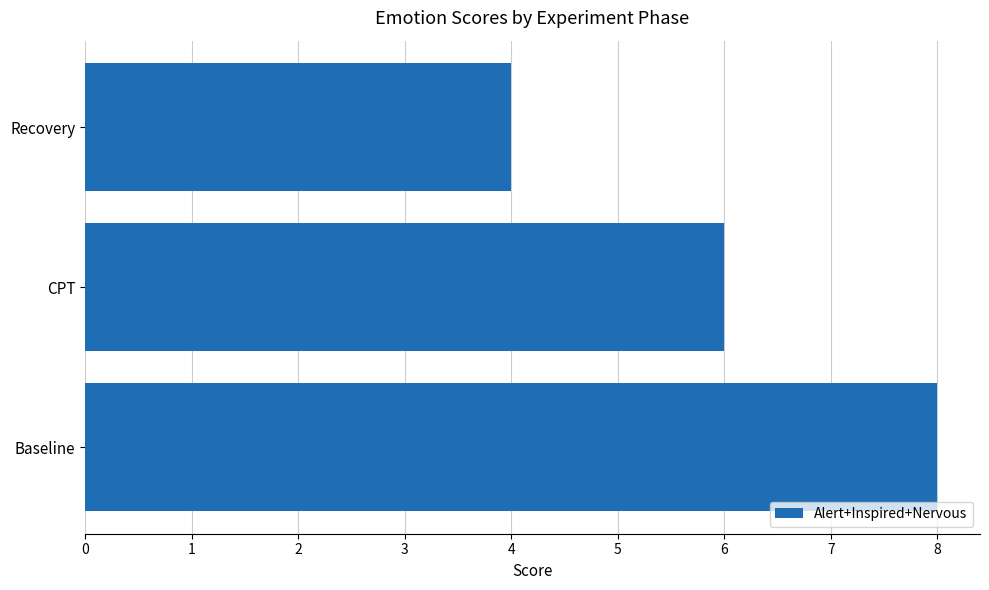

Count the values in the range 4 to 8.

3